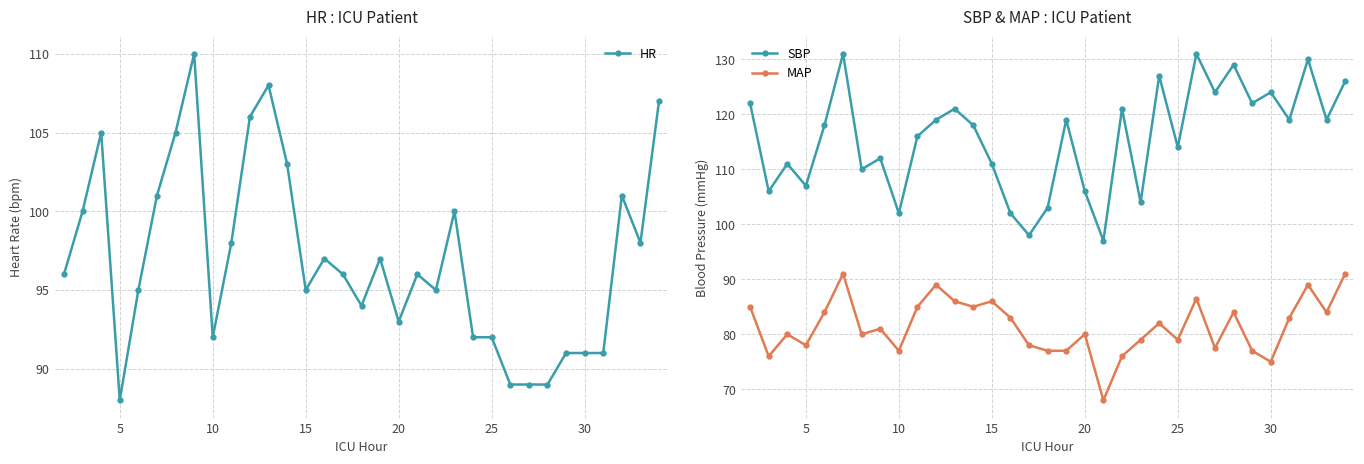

What is the greatest value displayed?

131.0